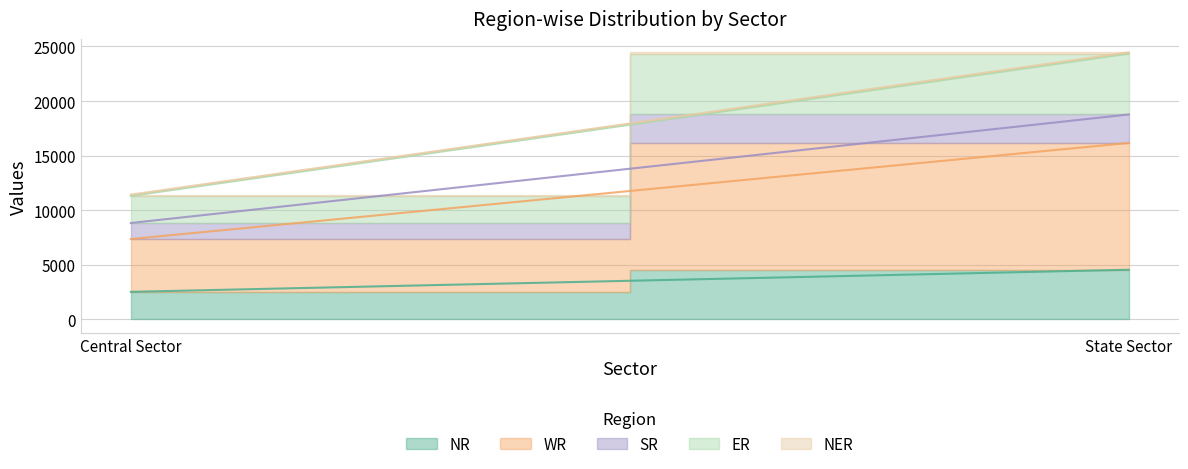

What is the greatest value displayed?

11610